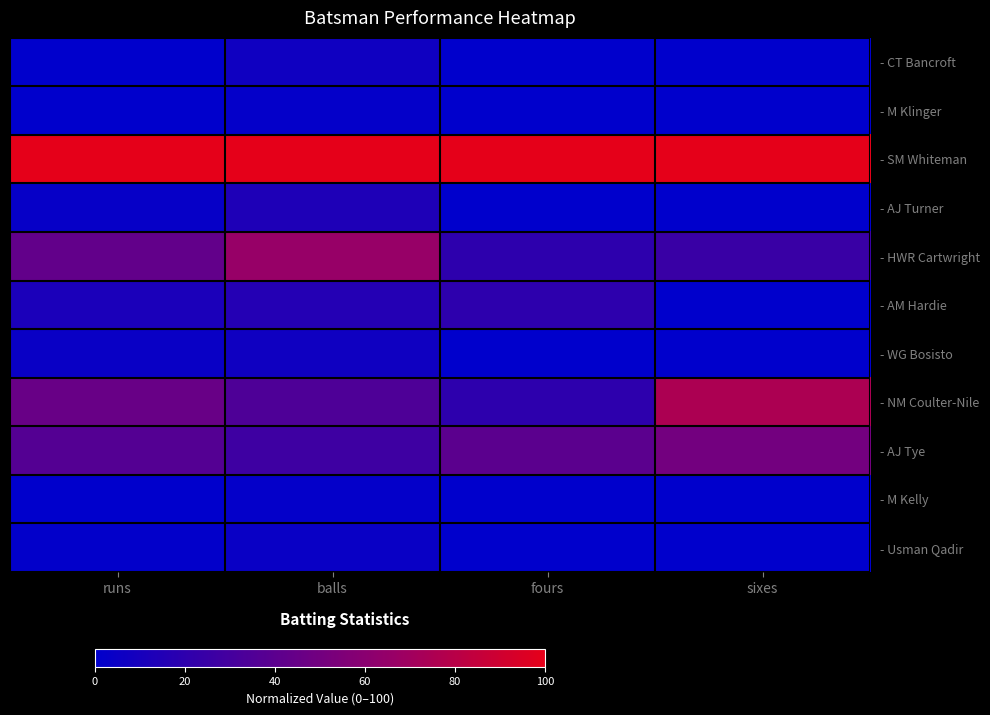

Reading left to right, list all the values displayed in this chart.

- CT Bancroft: runs=0.0	balls=6.8	fours=0.0	sixes=0.0
- M Klinger: runs=0.0	balls=2.3	fours=0.0	sixes=0.0
- SM Whiteman: runs=100.0	balls=100.0	fours=100.0	sixes=100.0
- AJ Turner: runs=2.9	balls=13.6	fours=0.0	sixes=0.0
- HWR Cartwright: runs=42.6	balls=65.9	fours=20.0	sixes=25.0
- AM Hardie: runs=11.8	balls=15.9	fours=20.0	sixes=0.0
- WG Bosisto: runs=4.4	balls=6.8	fours=0.0	sixes=0.0
- NM Coulter-Nile: runs=45.6	balls=34.1	fours=20.0	sixes=75.0
- AJ Tye: runs=36.8	balls=27.3	fours=40.0	sixes=50.0
- M Kelly: runs=0.0	balls=2.3	fours=0.0	sixes=0.0
- Usman Qadir: runs=1.5	balls=4.5	fours=0.0	sixes=0.0